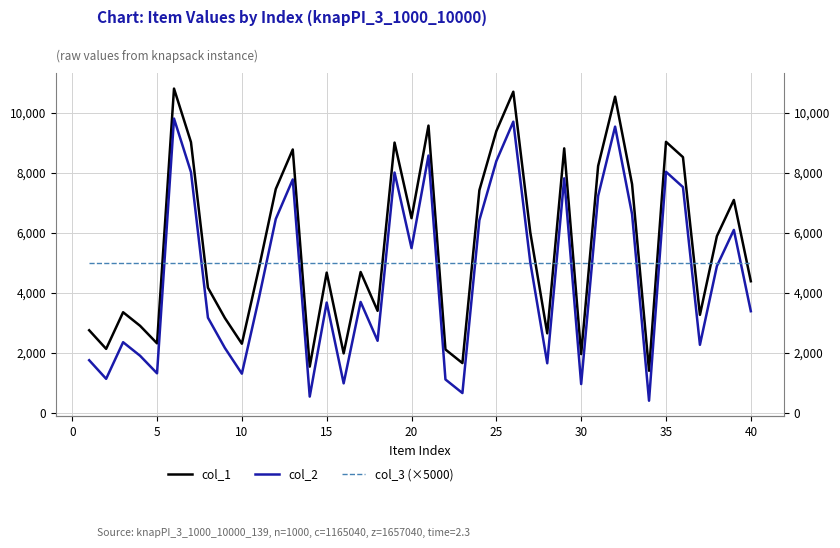

The value of col_3 (×5000) at 35 is 1905. True or false?

False